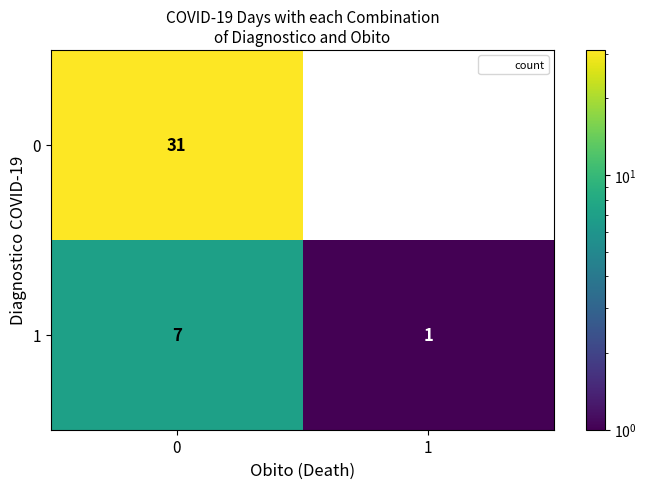

Reading right to left, list all the values displayed in this chart.

0: 0	31
1: 1	7